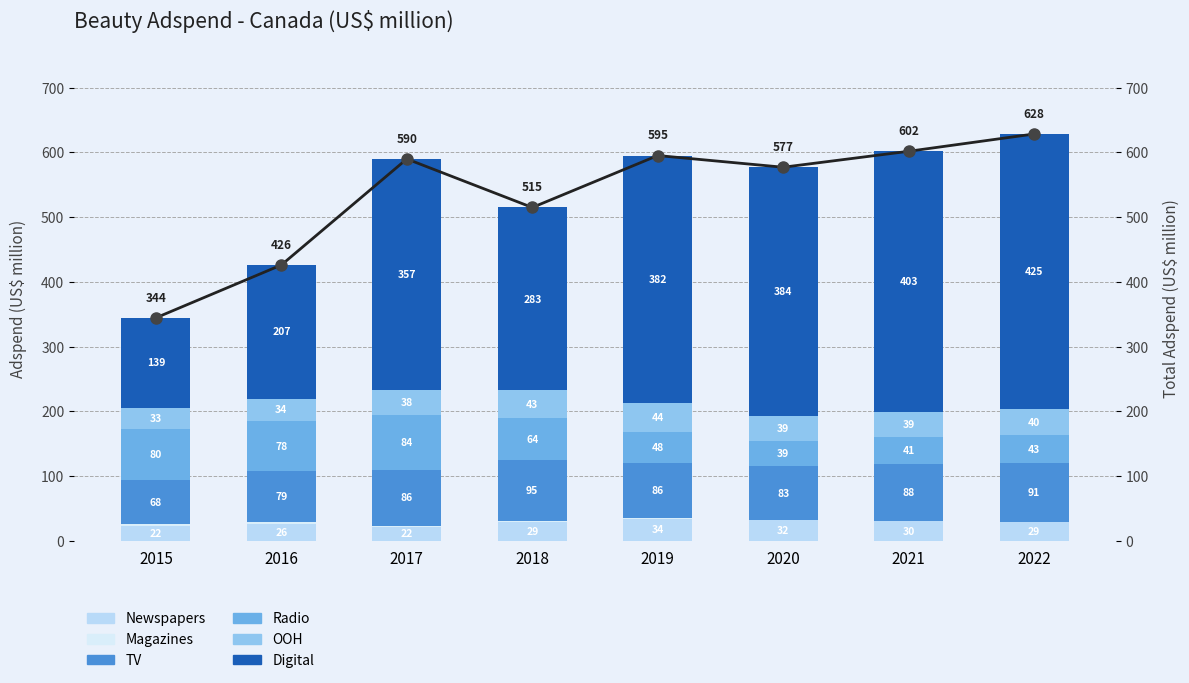

What is the minimum value for Magazines?

0.3